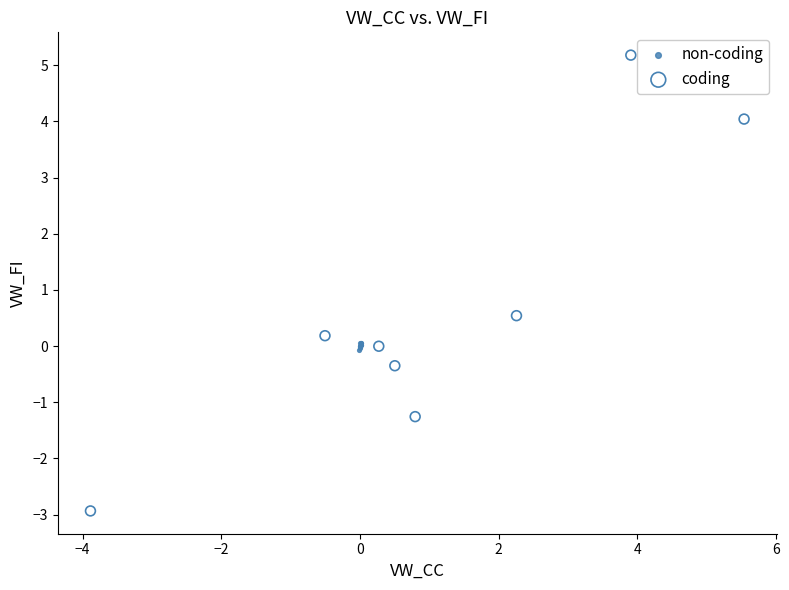

Which series reaches the maximum Y coordinate?

coding